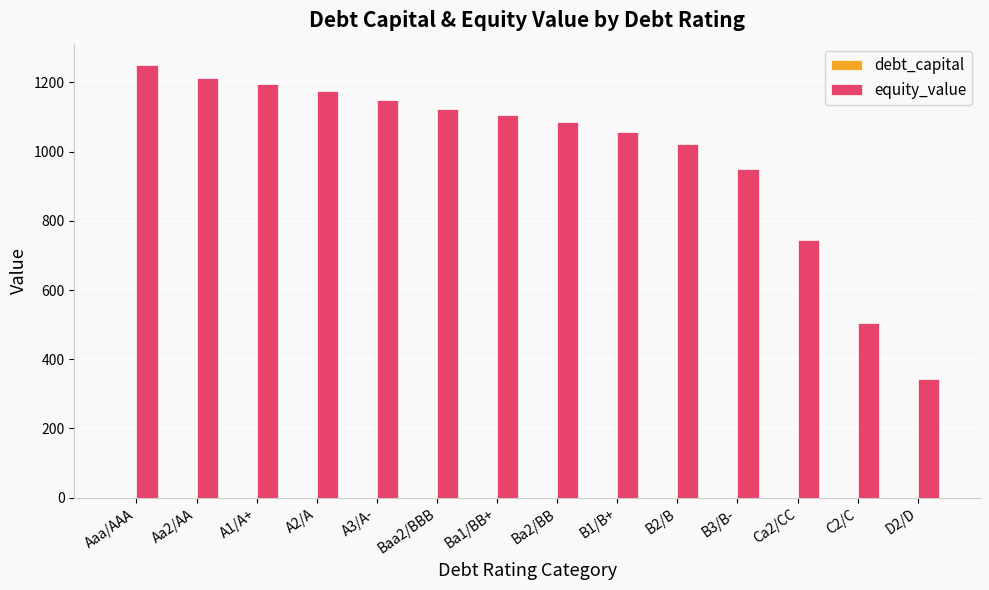

Between Aaa/AAA and B2/B, which series saw the biggest shift?

equity_value